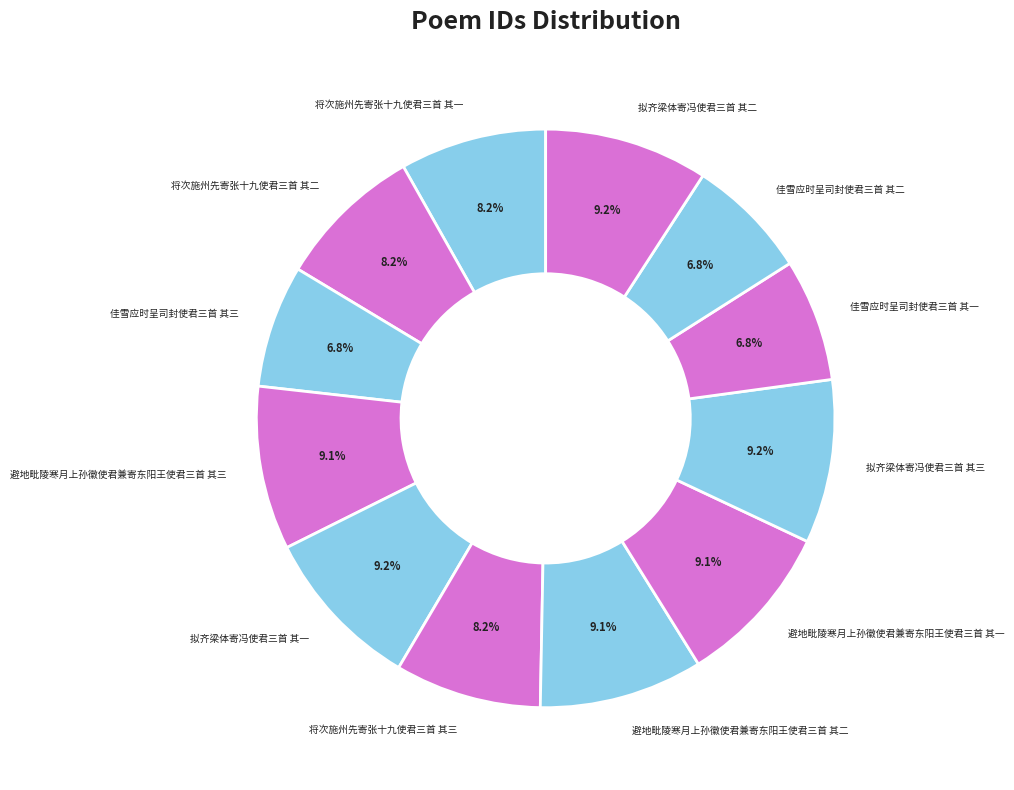

Is there a majority slice in this chart?

No